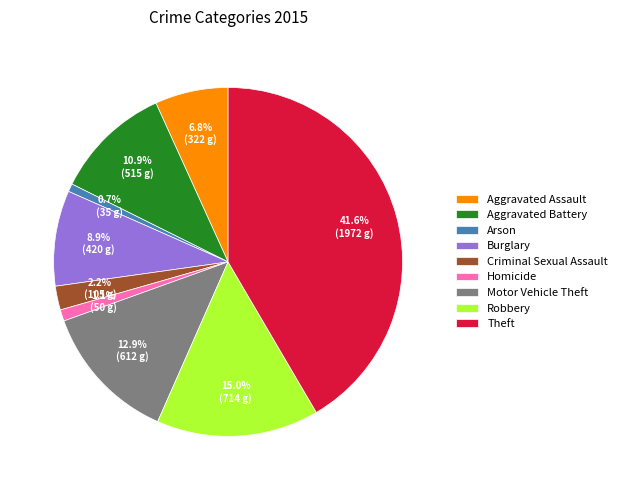

Which slice is the largest?

Theft